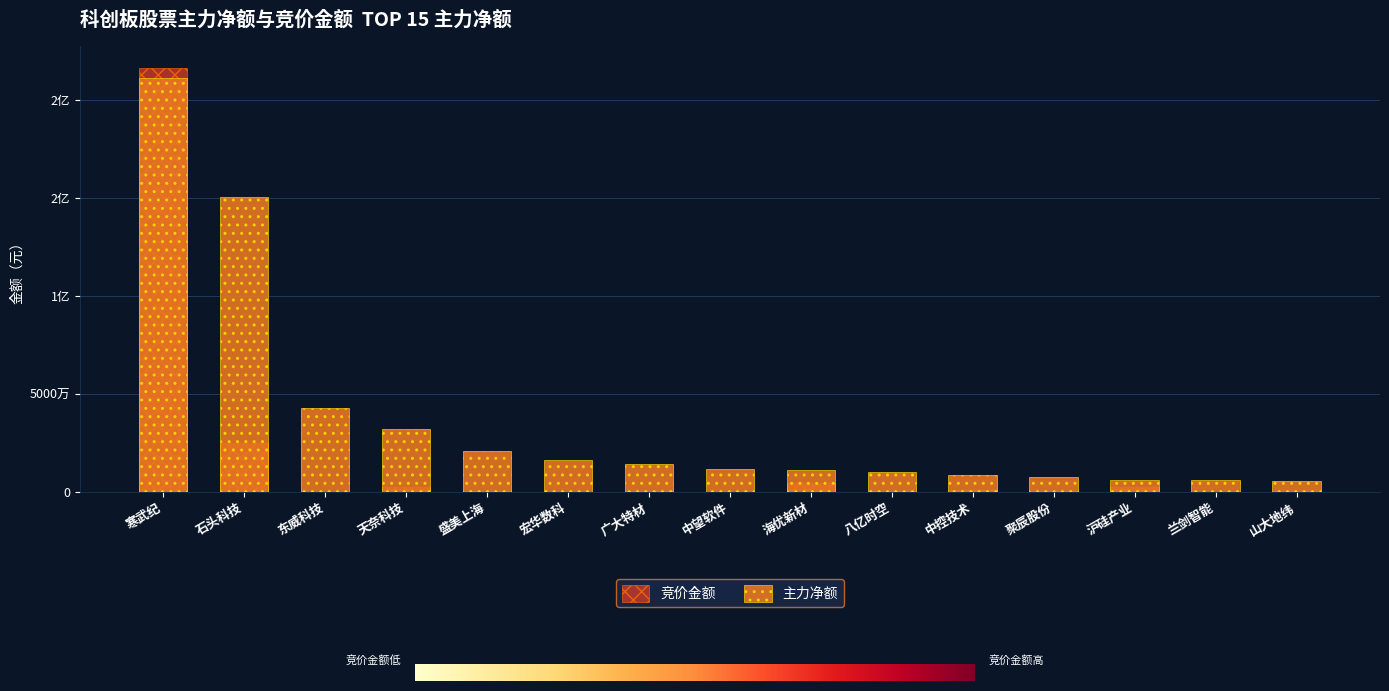

Which category has the highest value across all series?

寒武纪